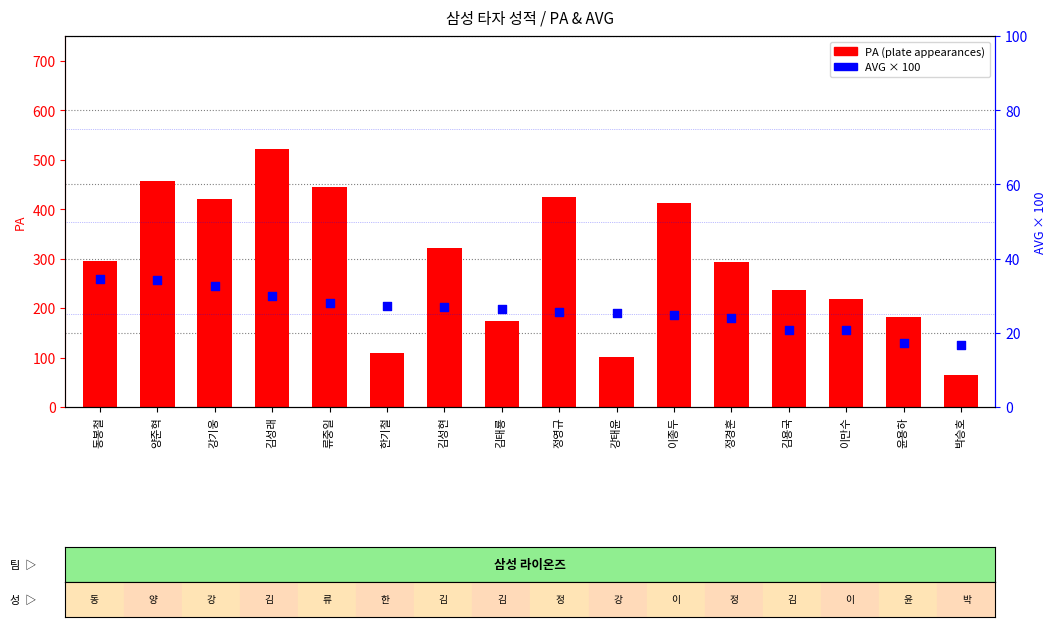

Which series contains the highest Y value?

PA (plate appearances)